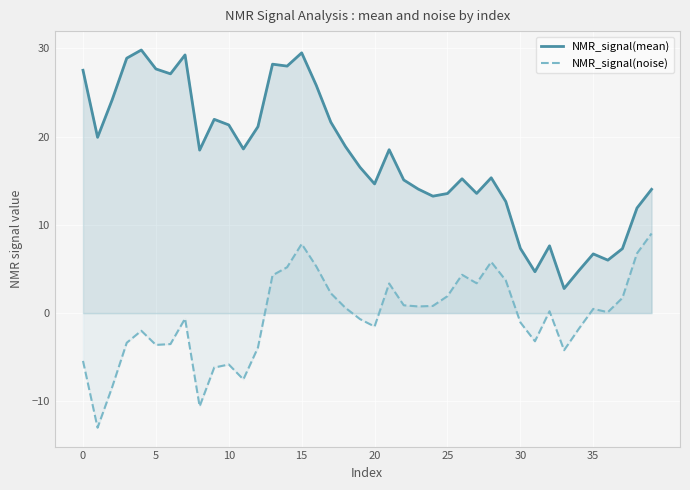

At which label is NMR_signal(mean) closest to 16?

19